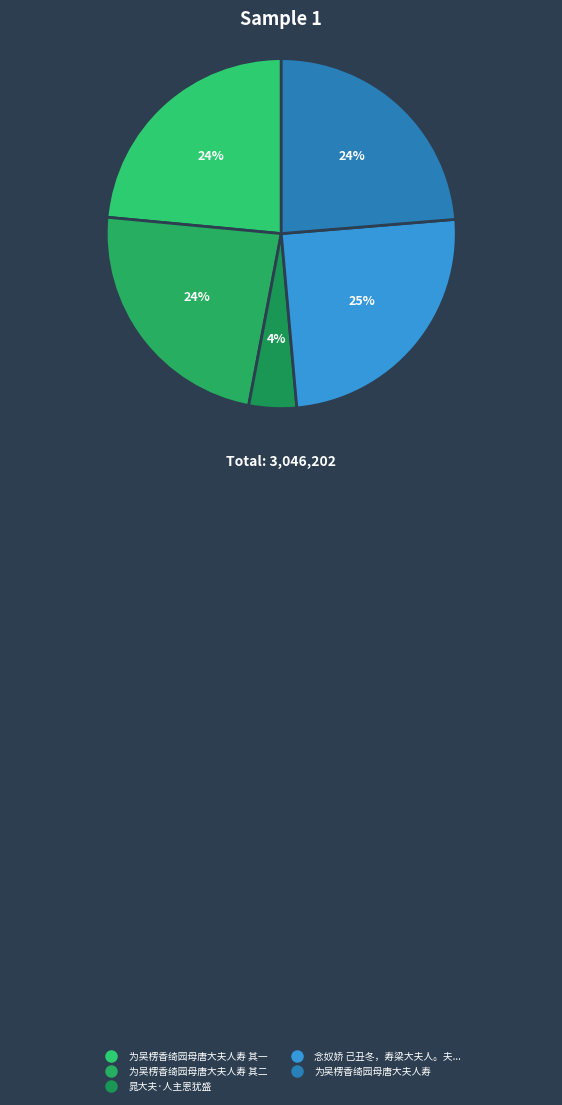

How many segments does this pie chart have?

5